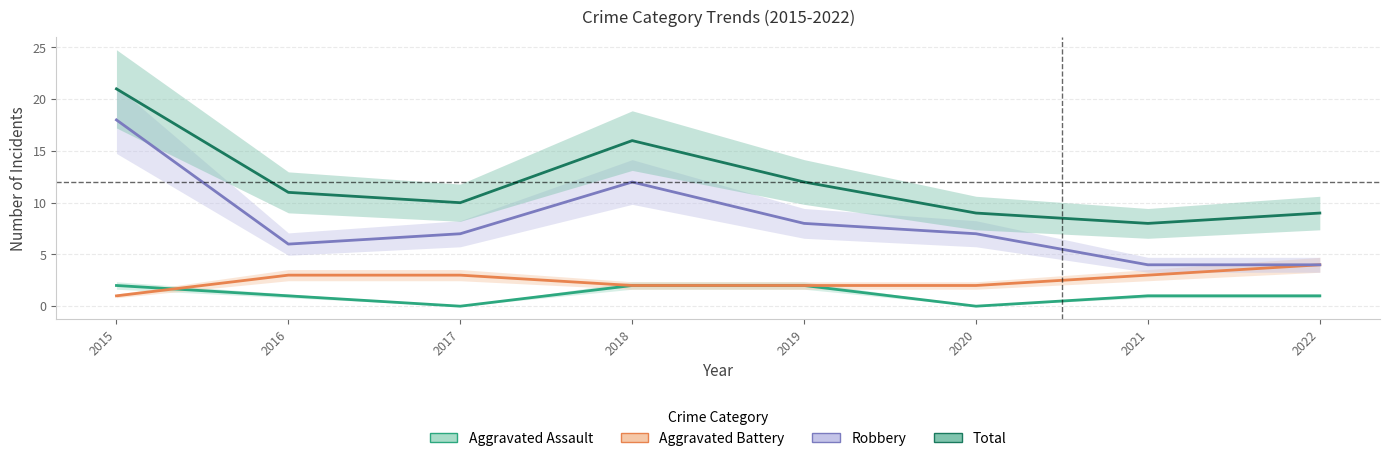

Between 2020 and 2021, which series saw the biggest shift?

Robbery